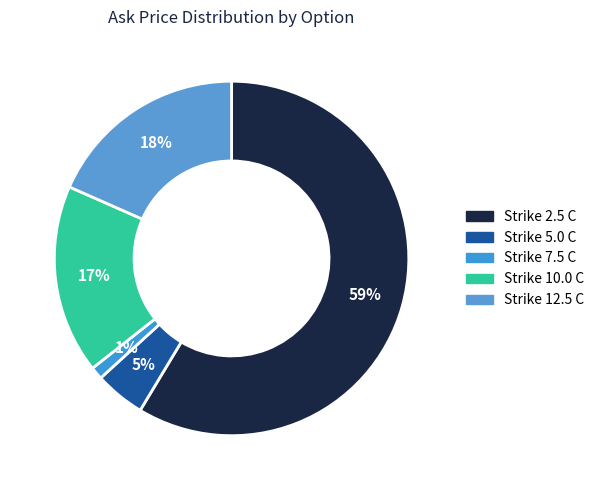

To the nearest percent, what is the average slice percentage?

20%